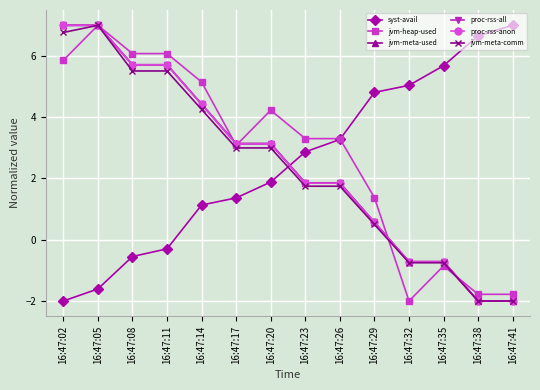

What is the minimum value shown in the chart?

-2.0